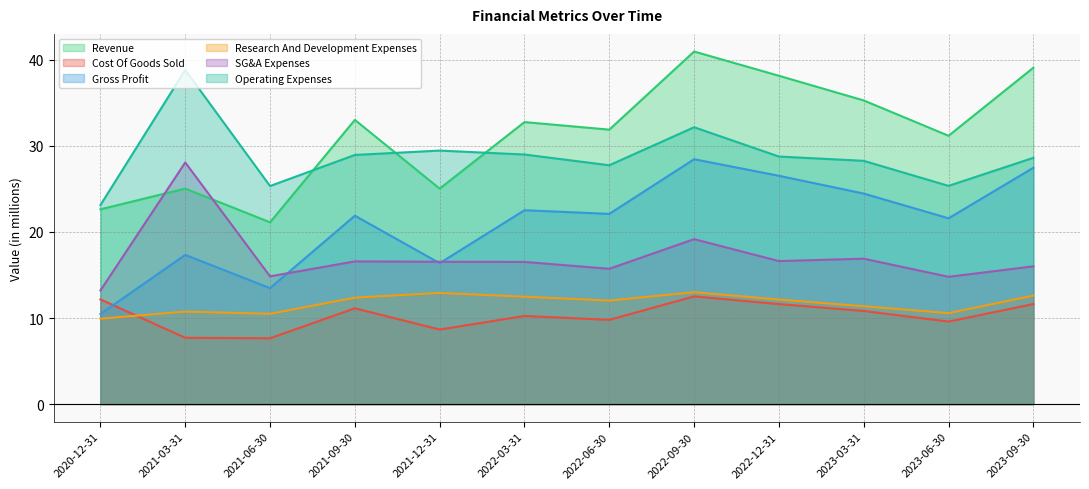

What is the label of the 2nd point from the left?

2021-03-31